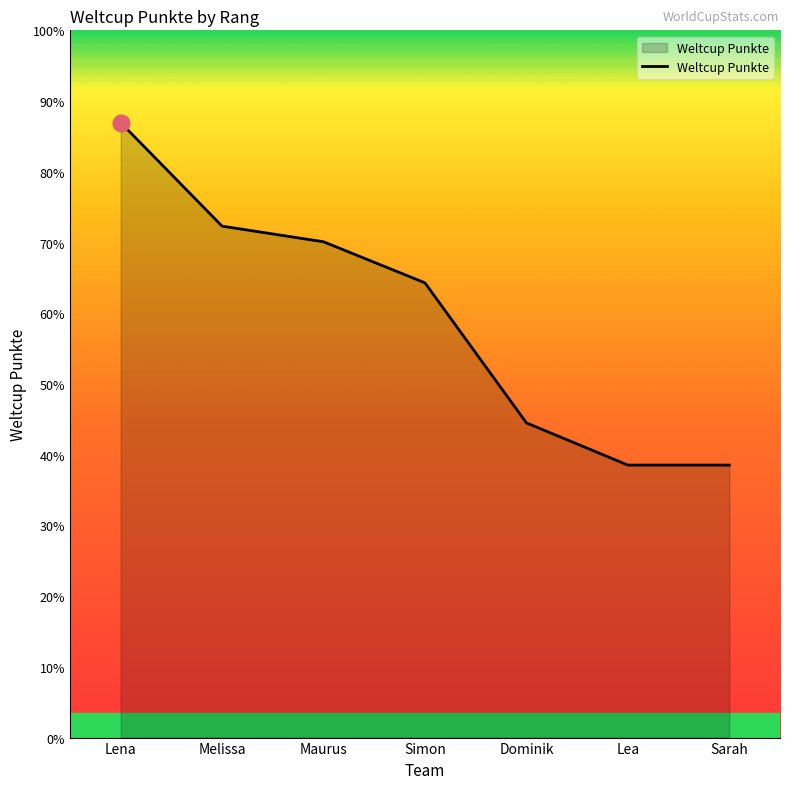

Is it true that the value at Lea is 668?

False